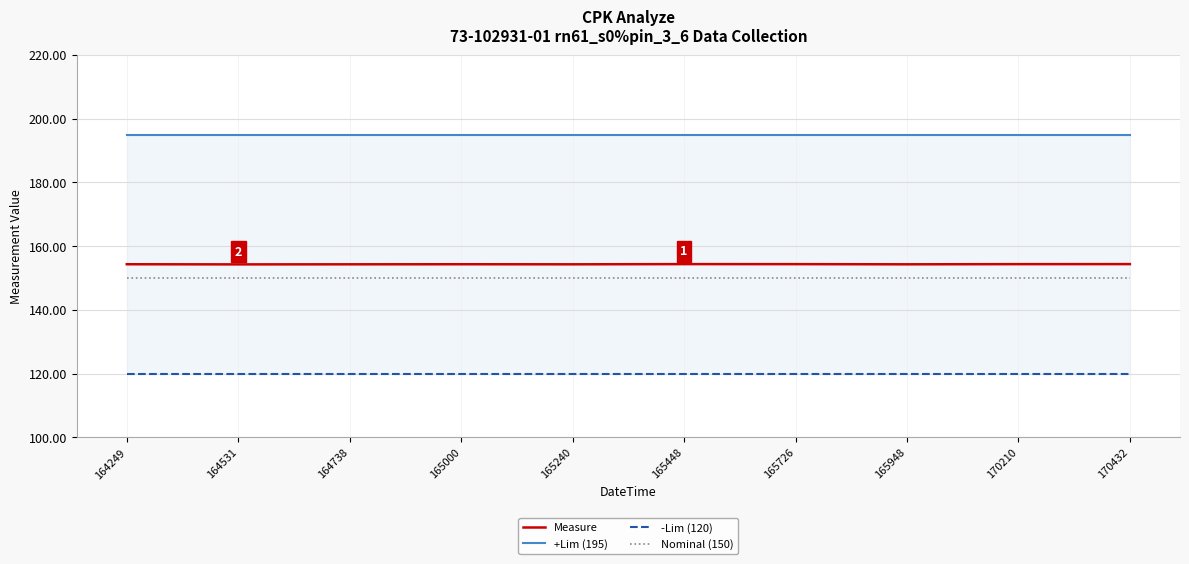

Is it true that Measure equals 154.3 at 170210?

True